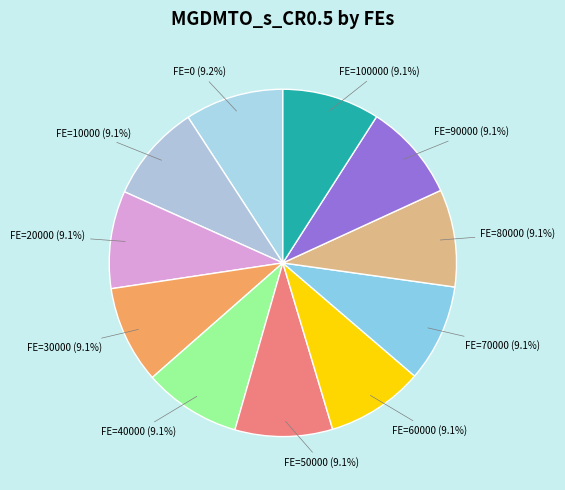

Count the number of slices in the pie.

11